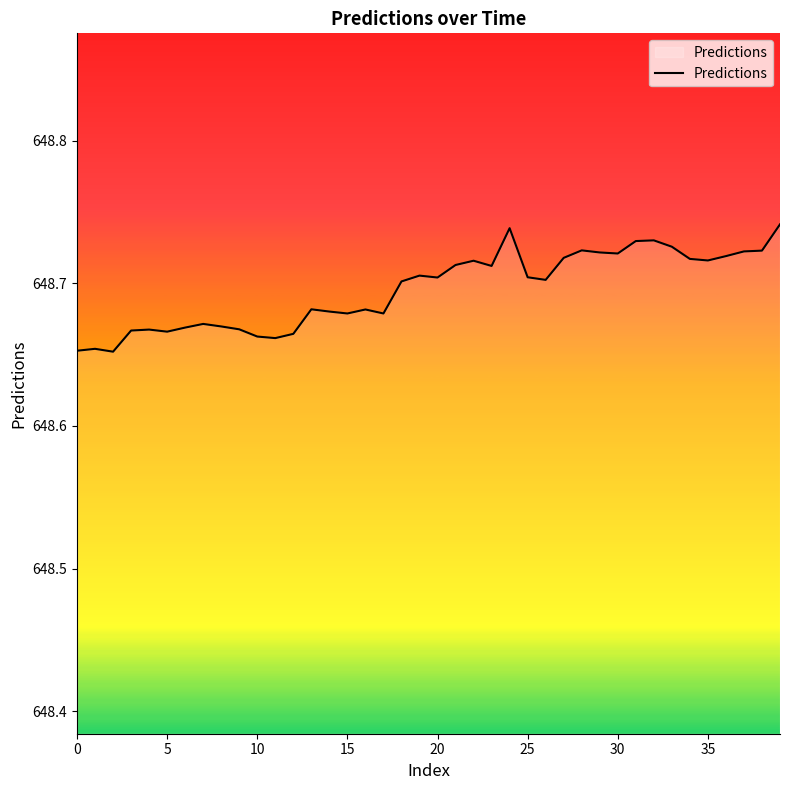

How many lines are shown in the chart?

1